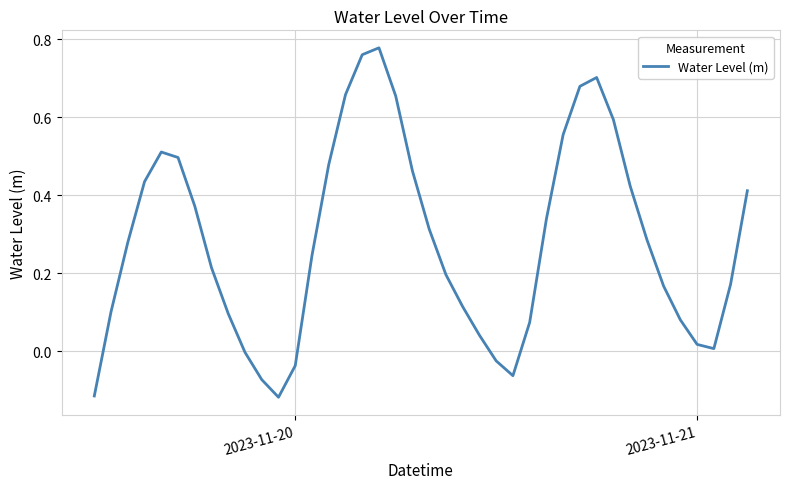

Reading left to right, list all the values displayed in this chart.

-0.1	0.1	0.3	0.4	0.5	0.5	0.4	0.2	0.1	-0.0	-0.1	-0.1	-0.0	0.2	0.5	0.7	0.8	0.8	0.7	0.5	0.3	0.2	0.1	0.0	-0.0	-0.1	0.1	0.3	0.6	0.7	0.7	0.6	0.4	0.3	0.2	0.1	0.0	0.0	0.2	0.4